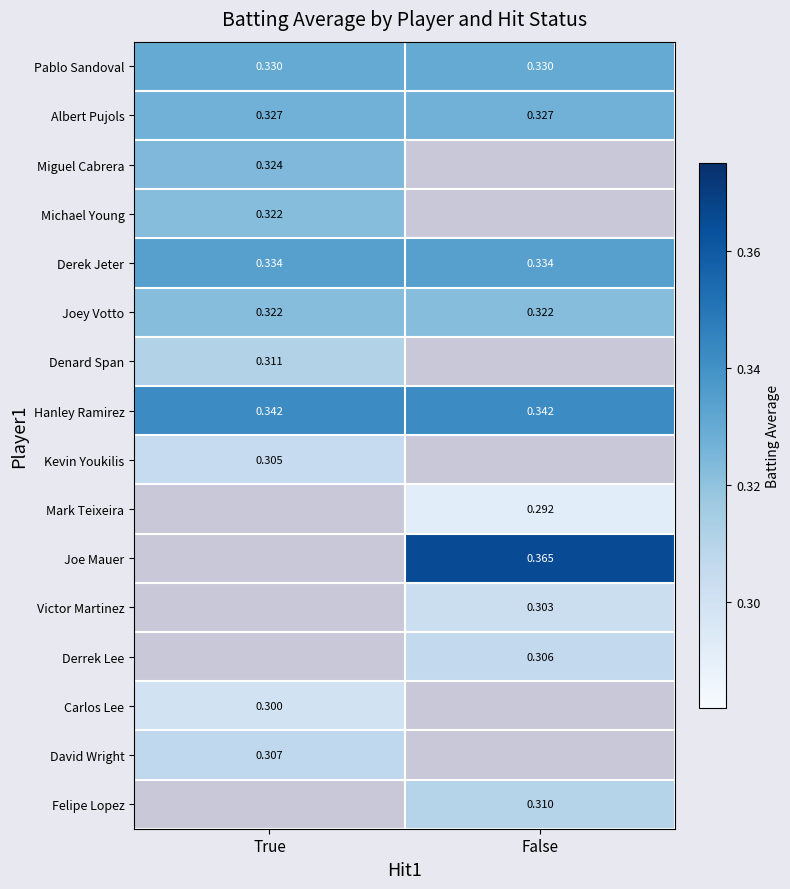

How many values in Joe Mauer are above zero?

1